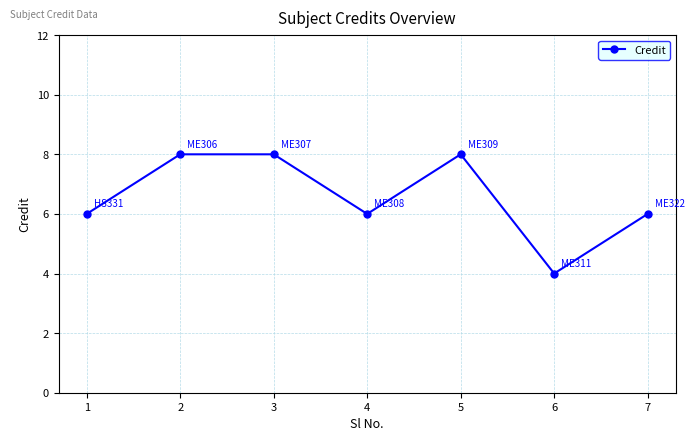

True or false: there are more than 0 points higher than both neighbors.

True